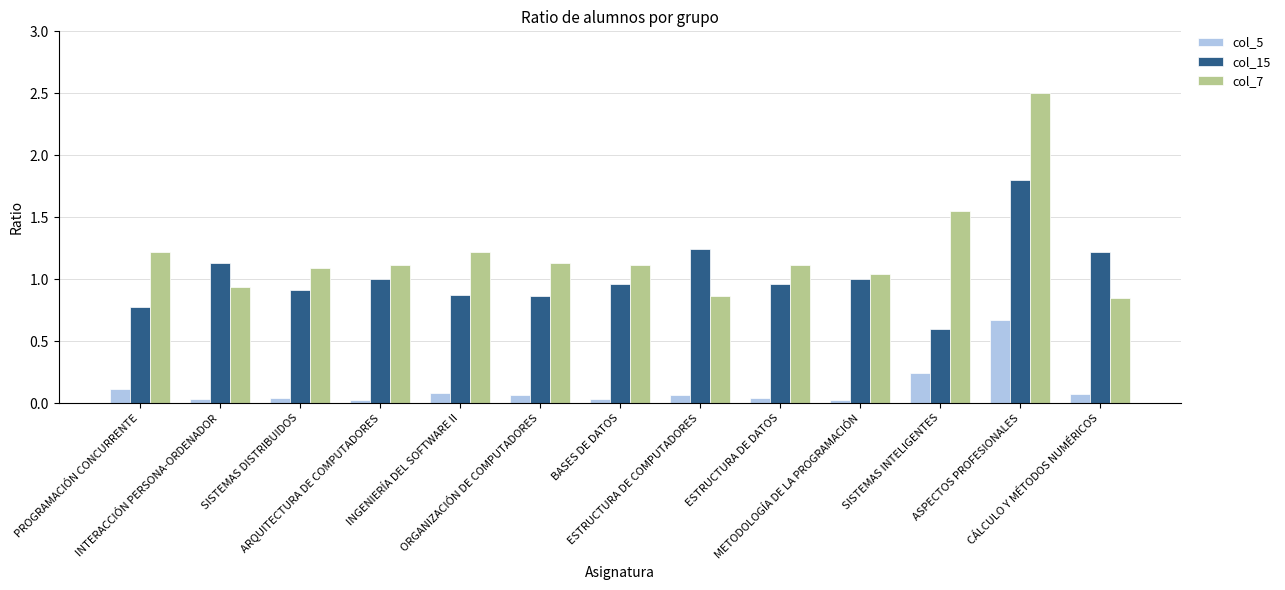

How many groups of bars are there?

13